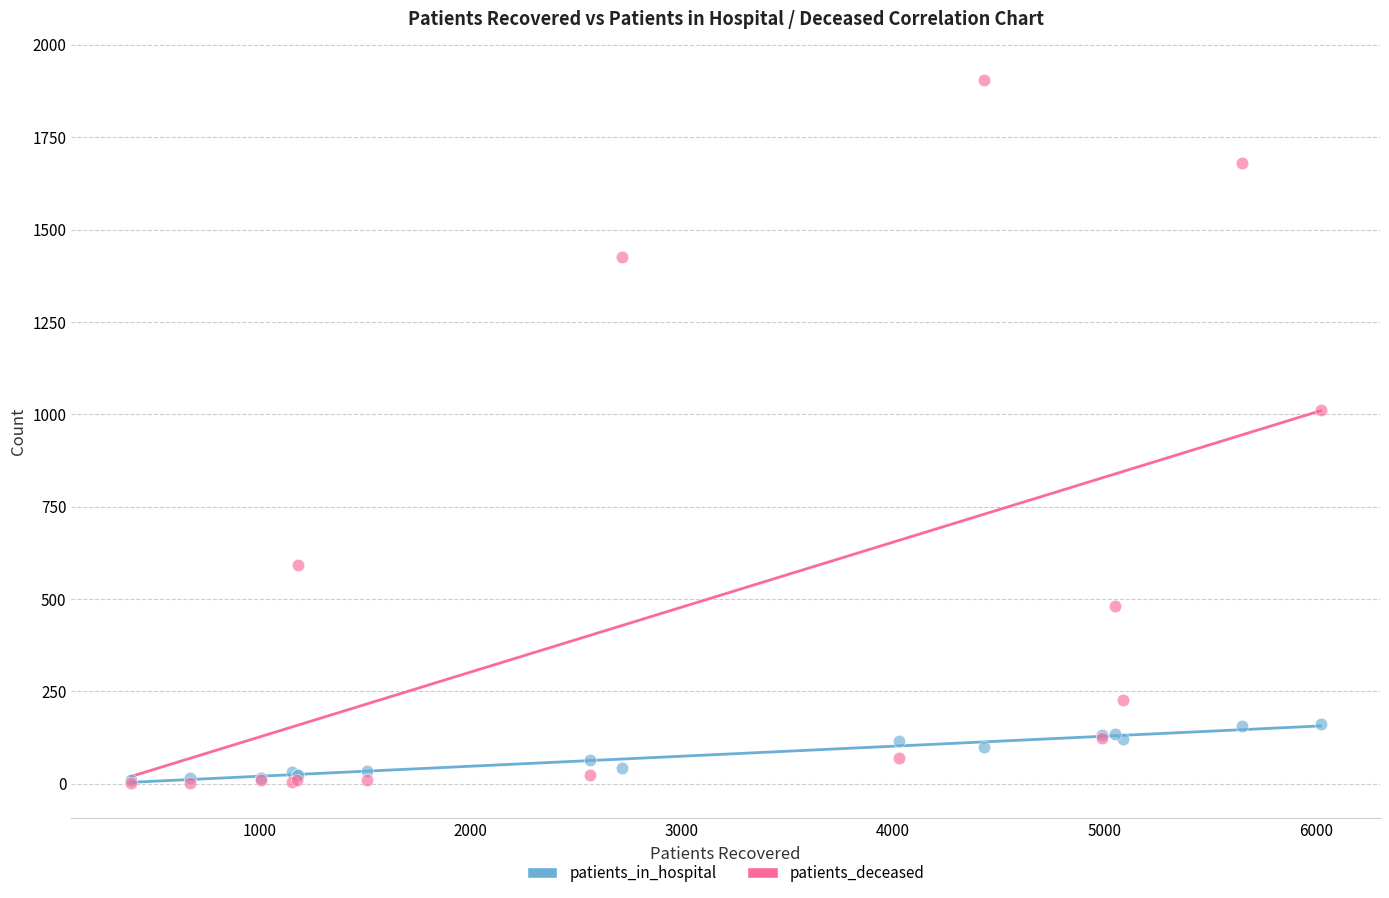

In the patients_deceased series, what Y value is closest to 954?

1013